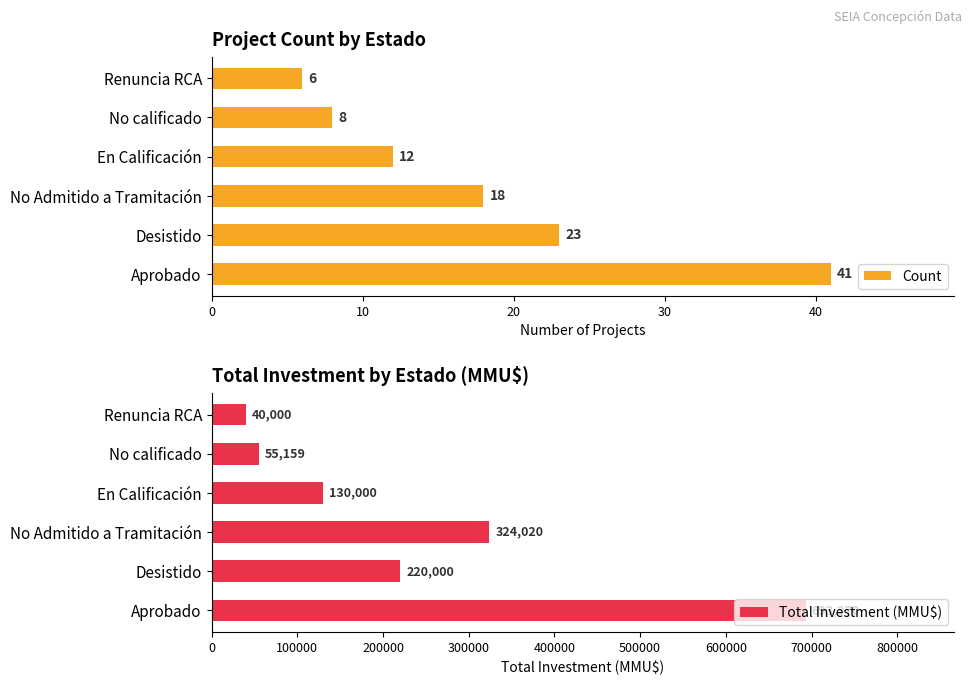

What are all the series names shown in the legend?

Count, Total Investment (MMU$)